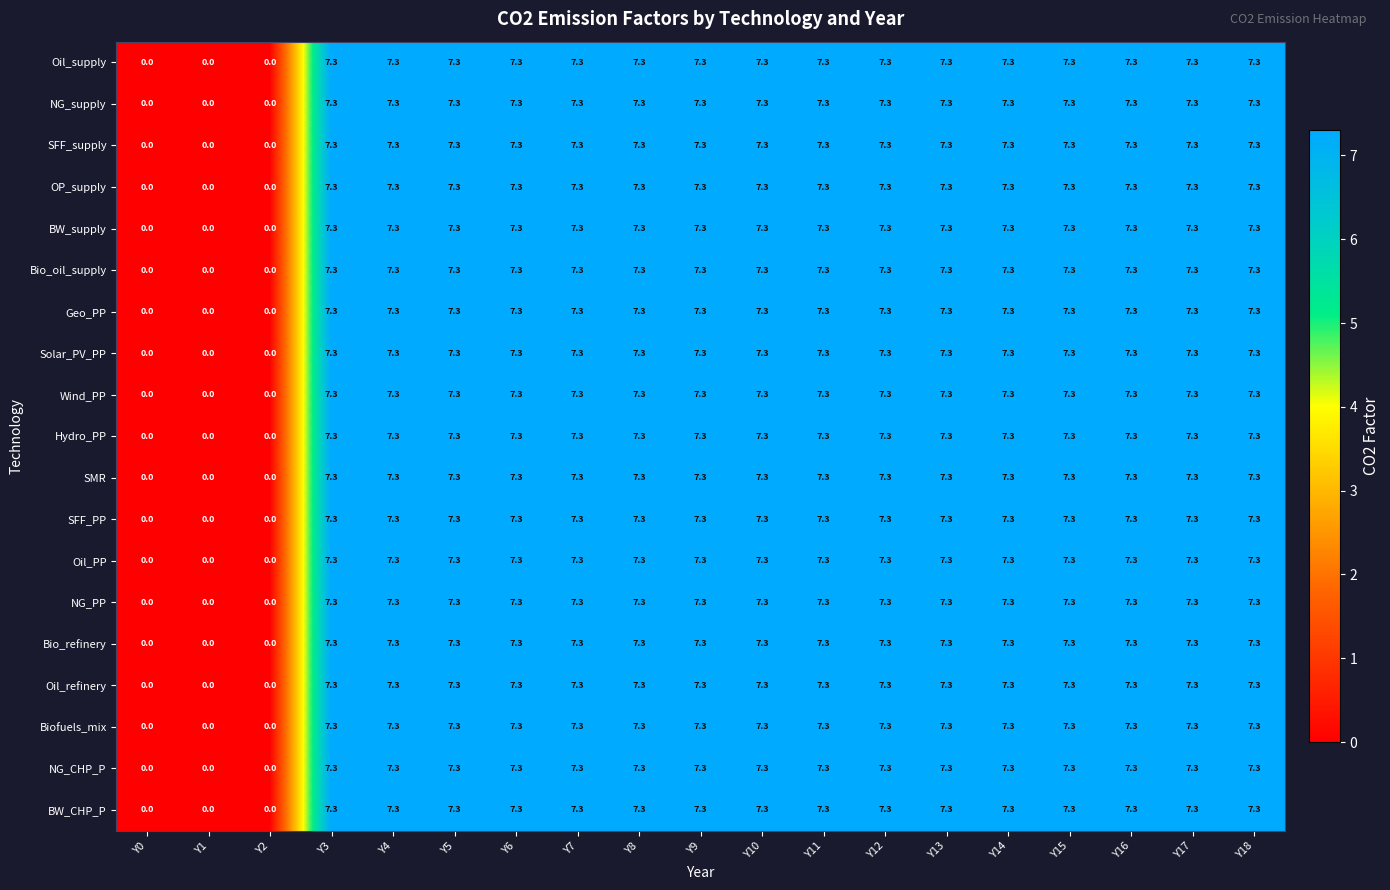

True or false: NG_supply has a value of 7.3 at Y3.

True